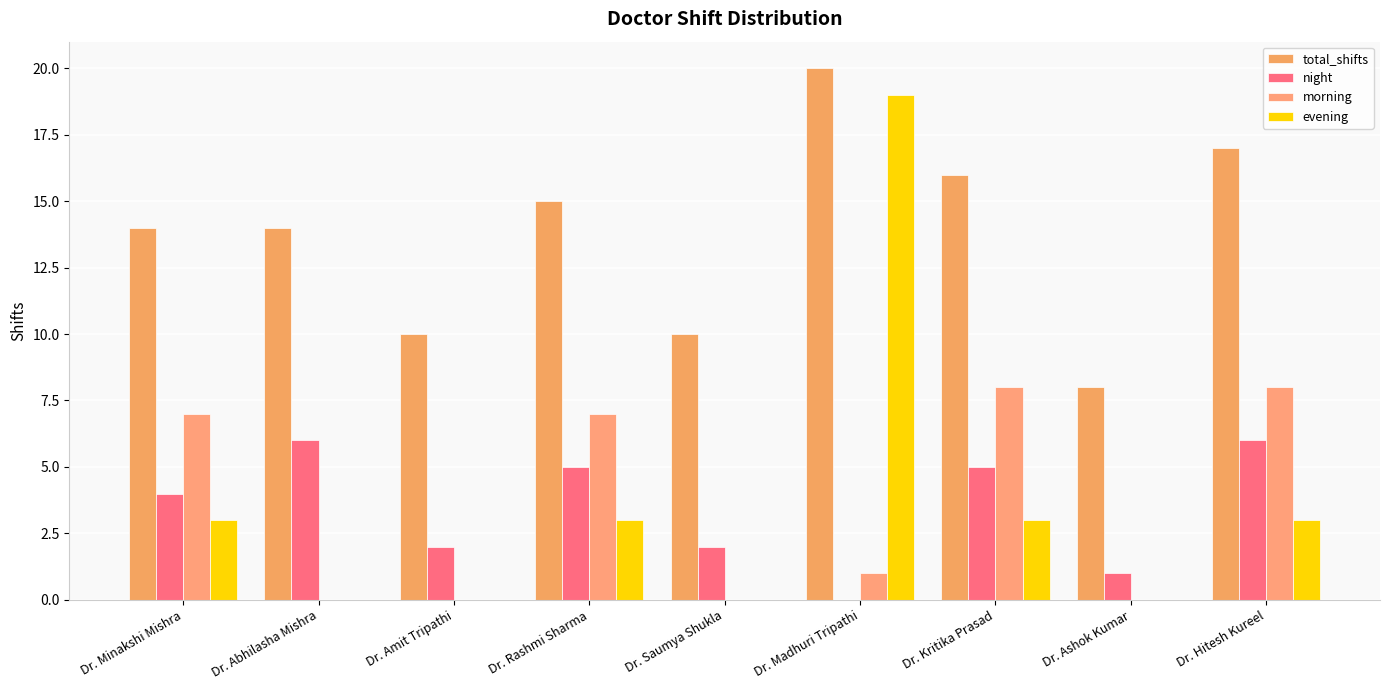

Are the bars grouped side by side (vs. stacked)?

Yes